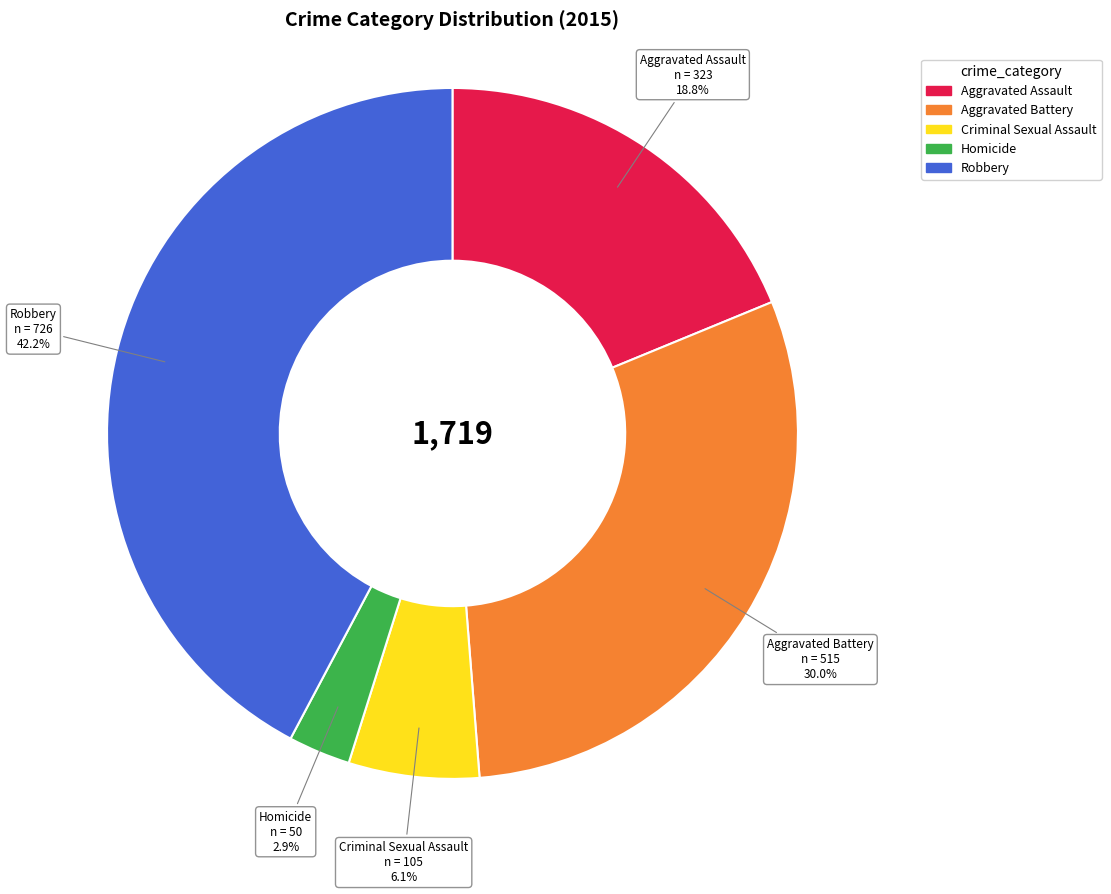

Rank the categories by value from highest to lowest.

Robbery, Aggravated Battery, Aggravated Assault, Criminal Sexual Assault, Homicide